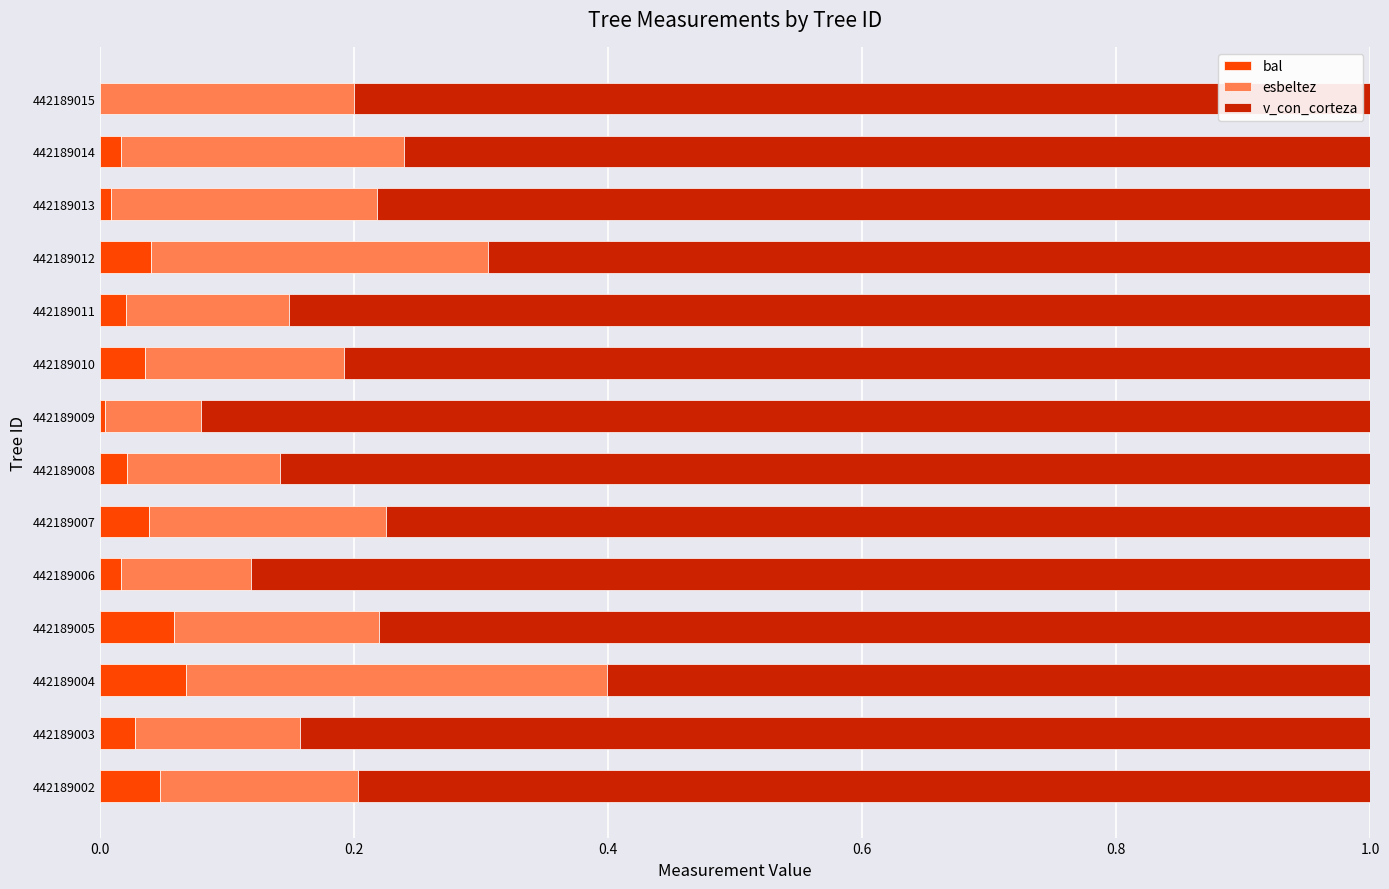

What is the total value across all series at 442189008?

1.0